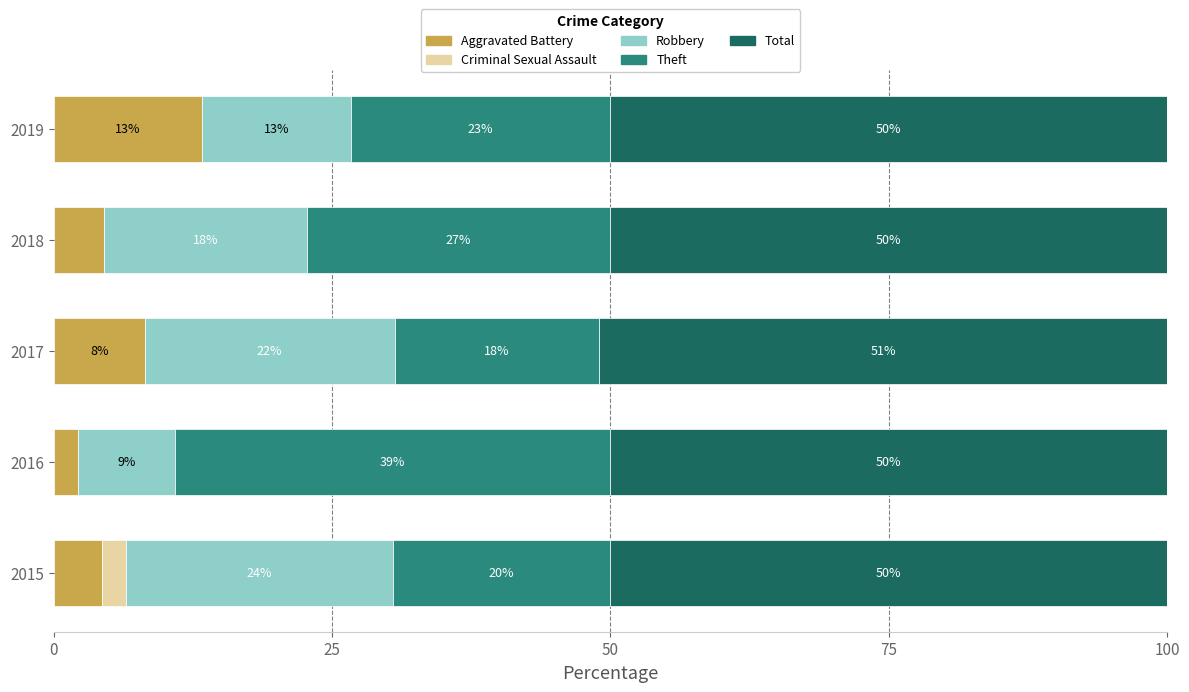

What are all the series names shown in the legend?

Aggravated Battery, Criminal Sexual Assault, Robbery, Theft, Total